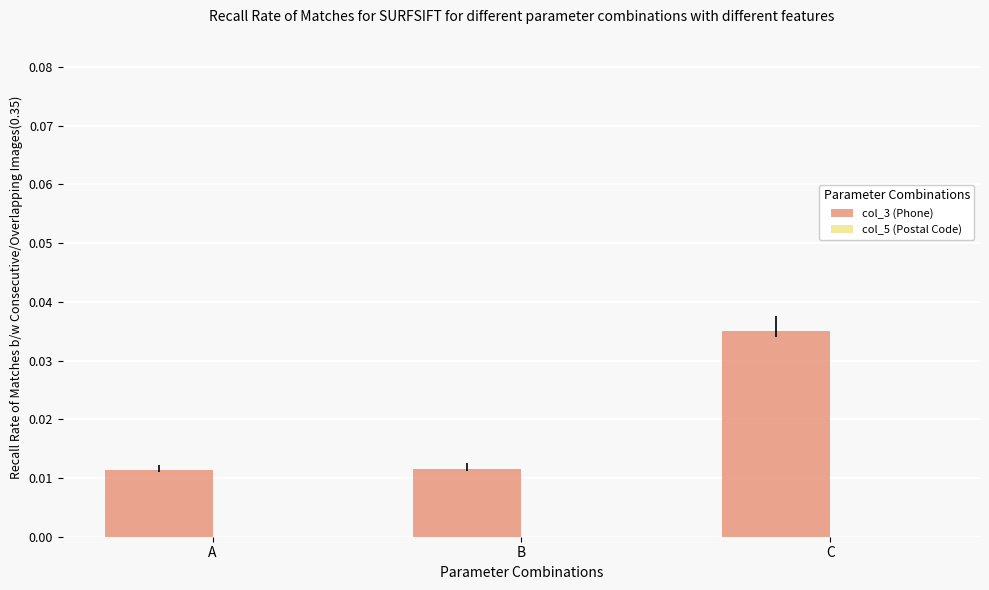

The col_3 (Phone) series shows 0.0 at A. True or false?

True